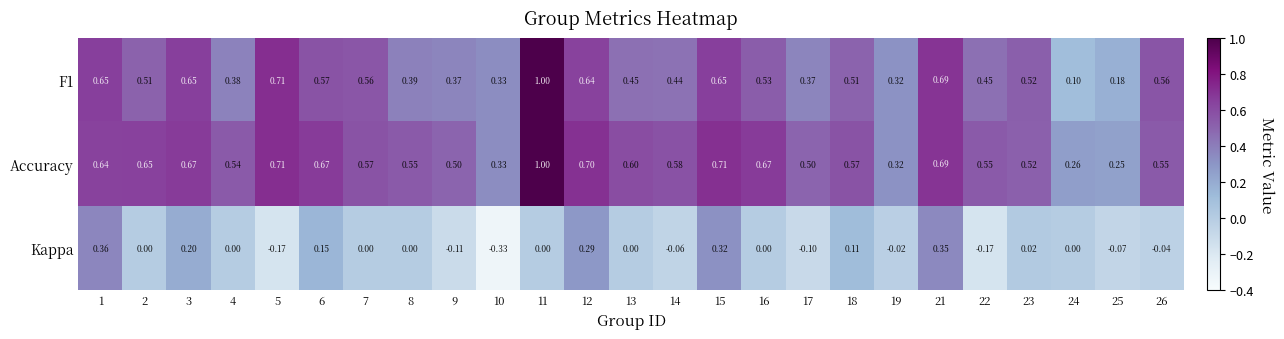

What is the maximum value shown in the chart?

1.0